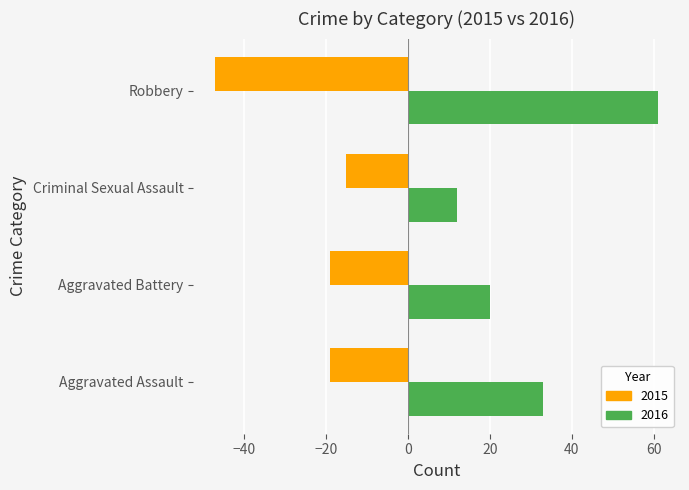

Where is 2016 nearest to the value 36?

Aggravated Assault